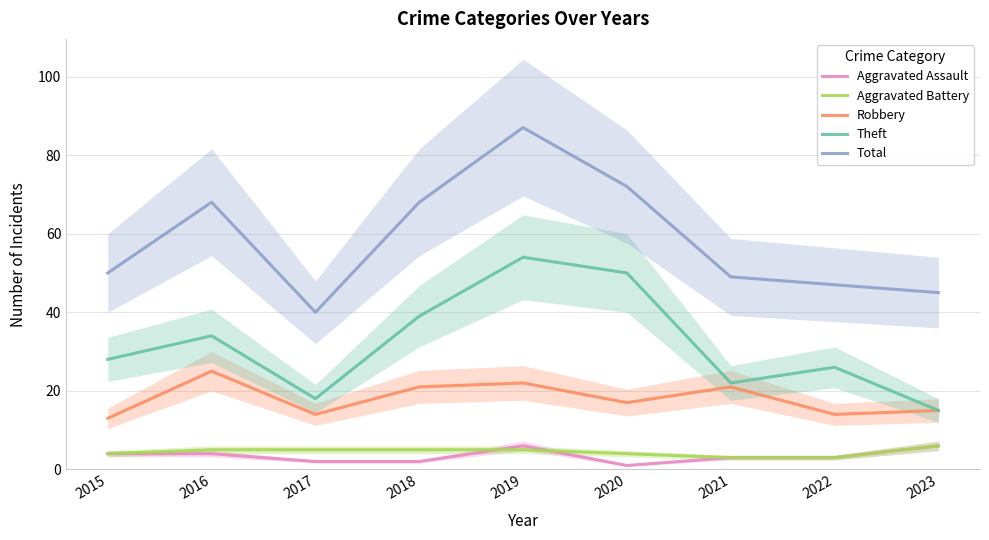

How many series are shown in this chart?

5